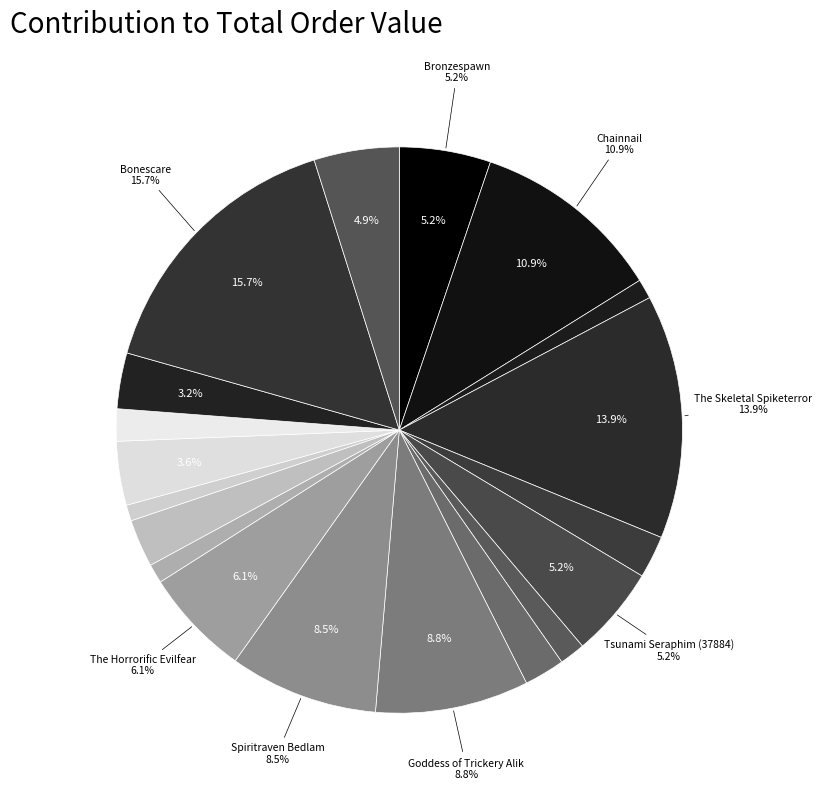

How many segments does this pie chart have?

19